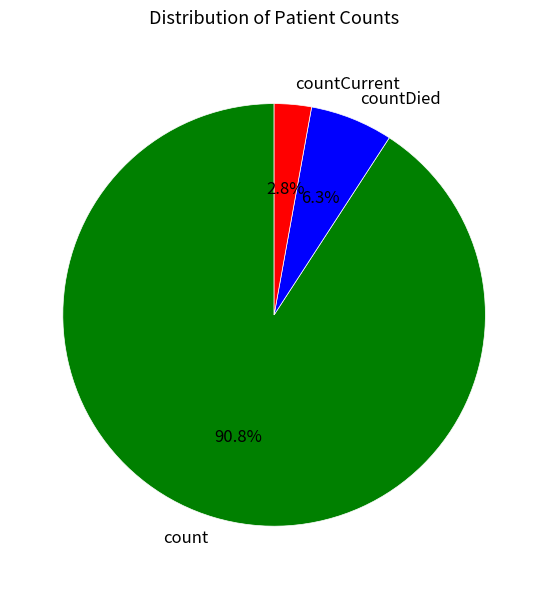

The countDied slice represents 1% of the pie. True or false?

False